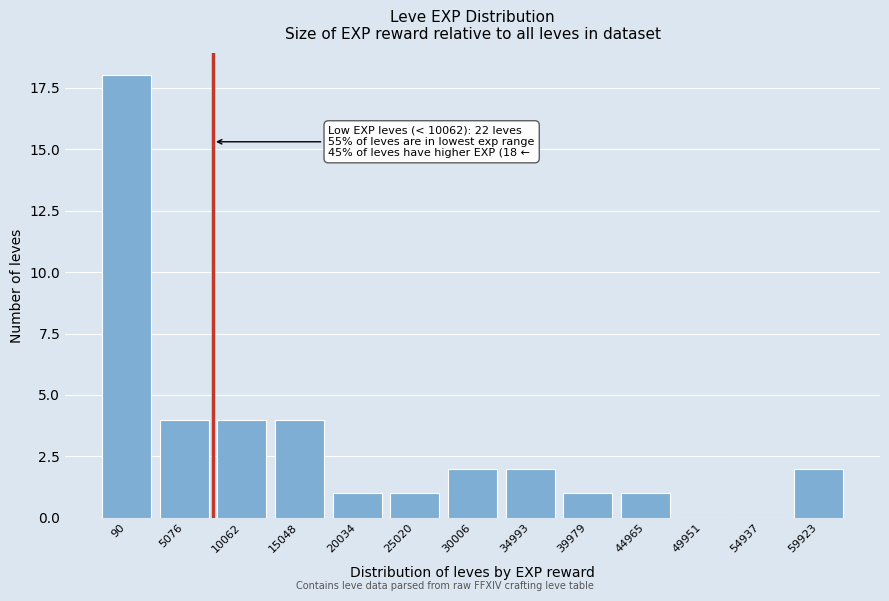

Reading left to right, what are all the values shown in this chart?

90=18	5076=4	10062=4	15048=4	20034=1	25020=1	30006=2	34993=2	39979=1	44965=1	49951=0	54937=0	59923=2